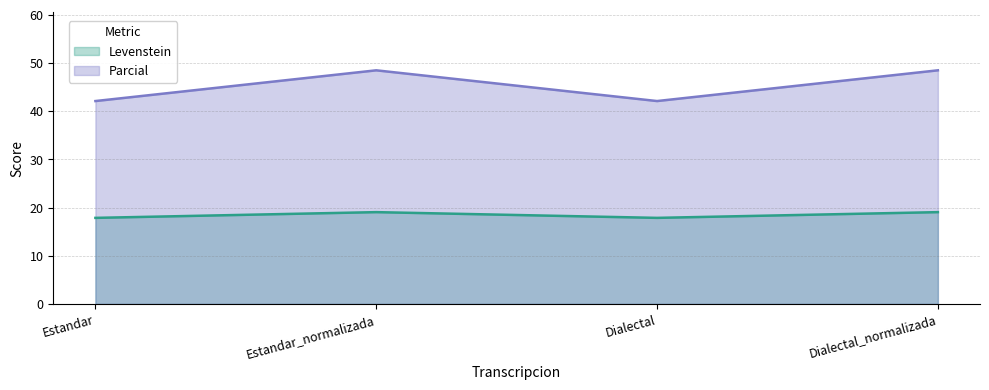

How many interior local valleys does the Levenstein series have?

1